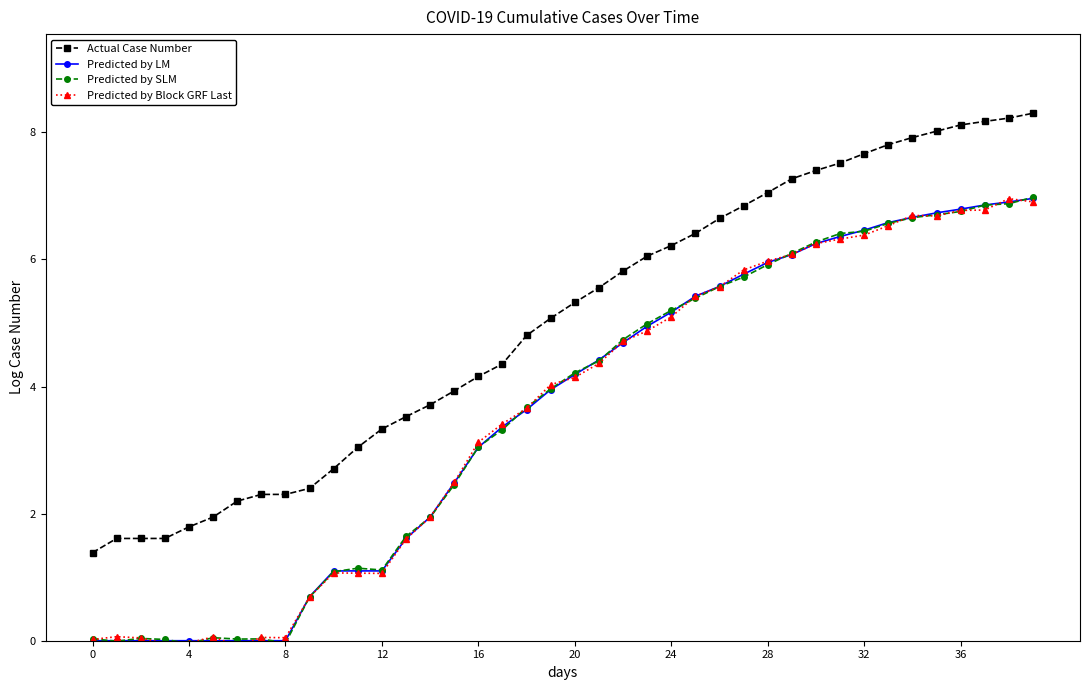

Which series has the largest total across all categories?

Actual Case Number